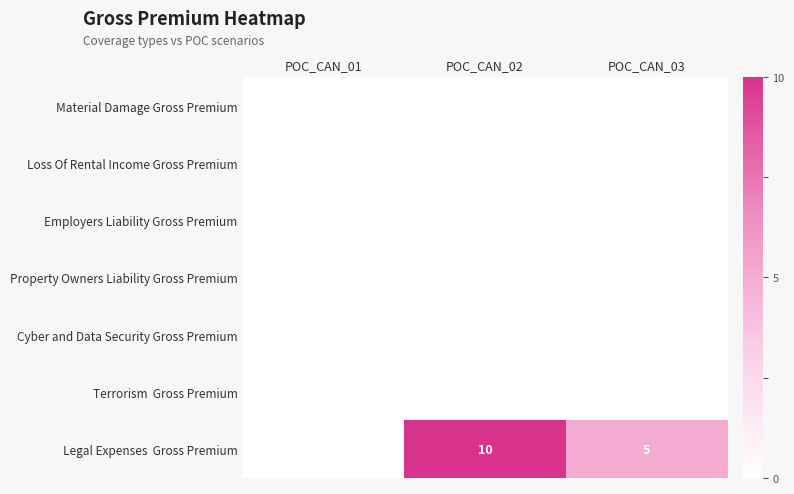

Where is Material Damage Gross Premium nearest to the value 0?

POC_CAN_01